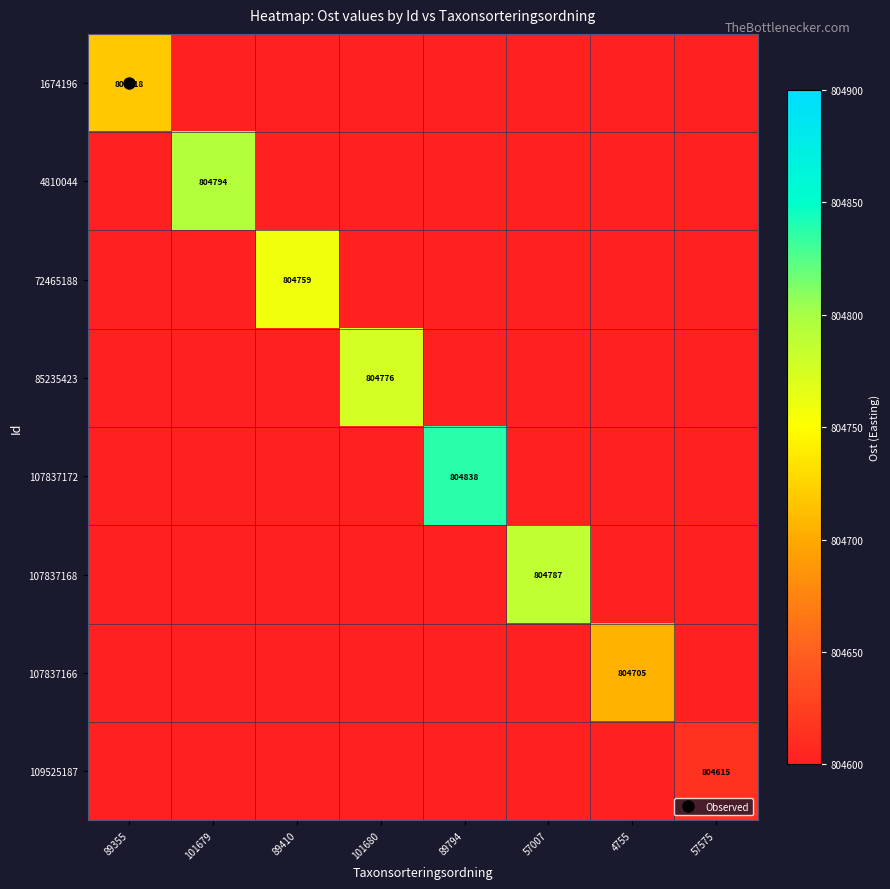

How many categories are shown in the chart?

8